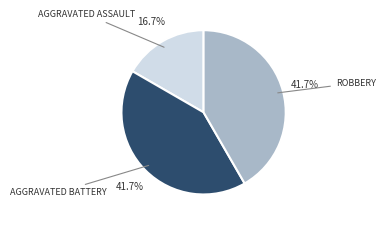

Is there any slice that represents more than half of the pie?

No